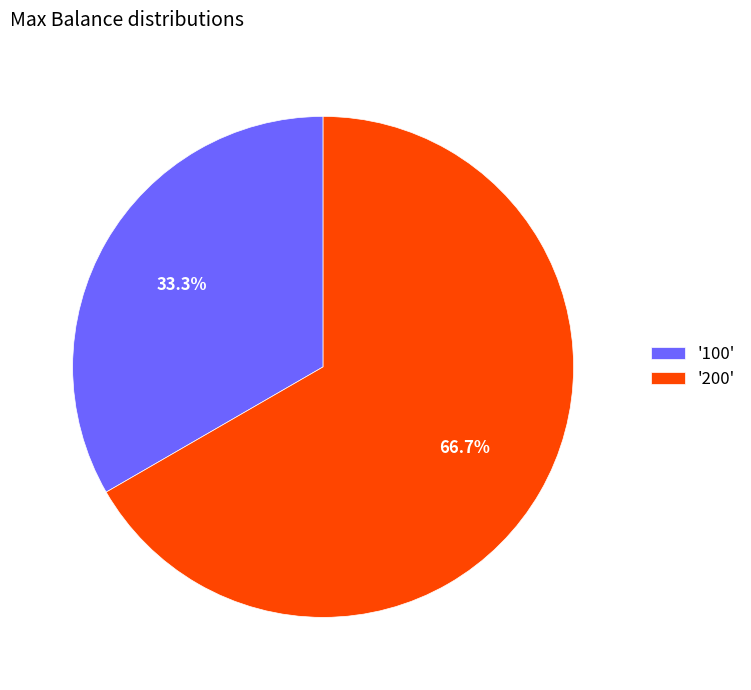

Combined, what portion of the pie is '100' and '200'?

100.0%